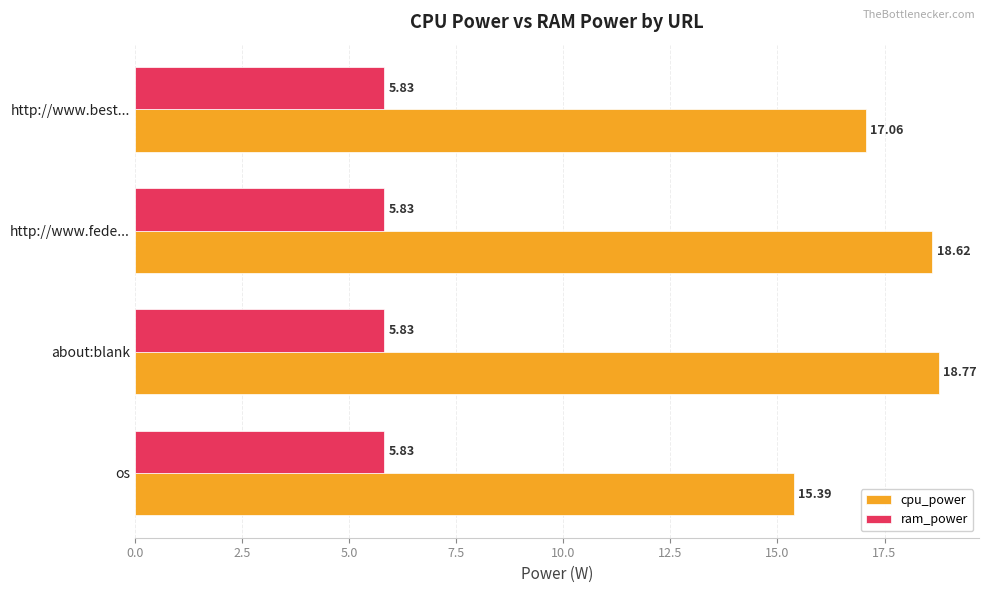

At which label does cpu_power reach its minimum?

os